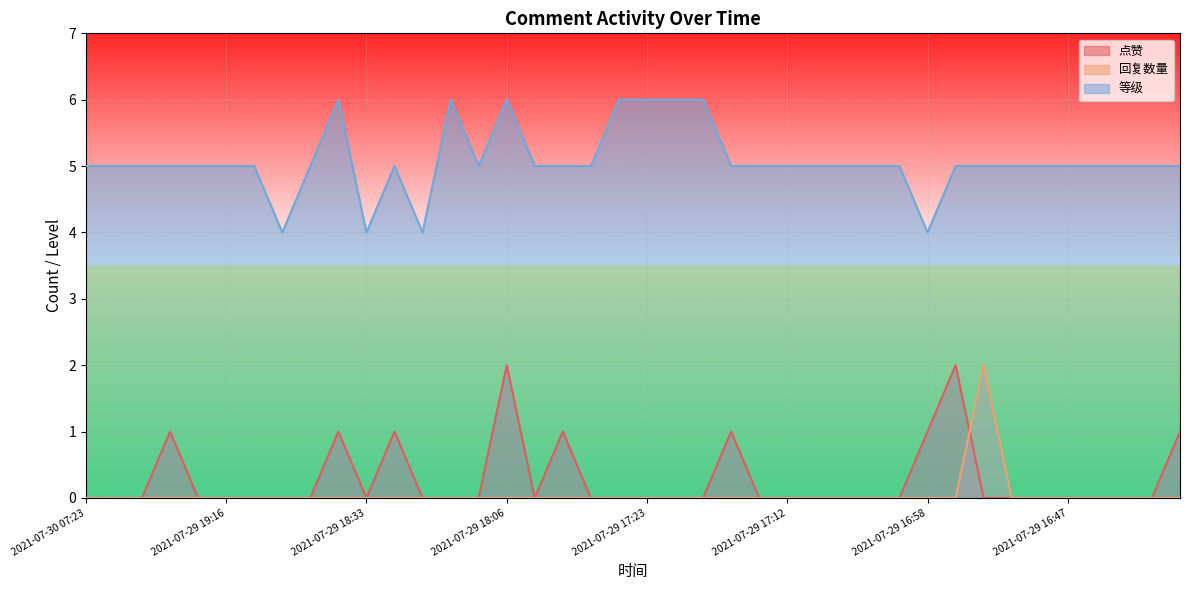

At which label does 等级 first exceed 5?

2021-07-29 18:36